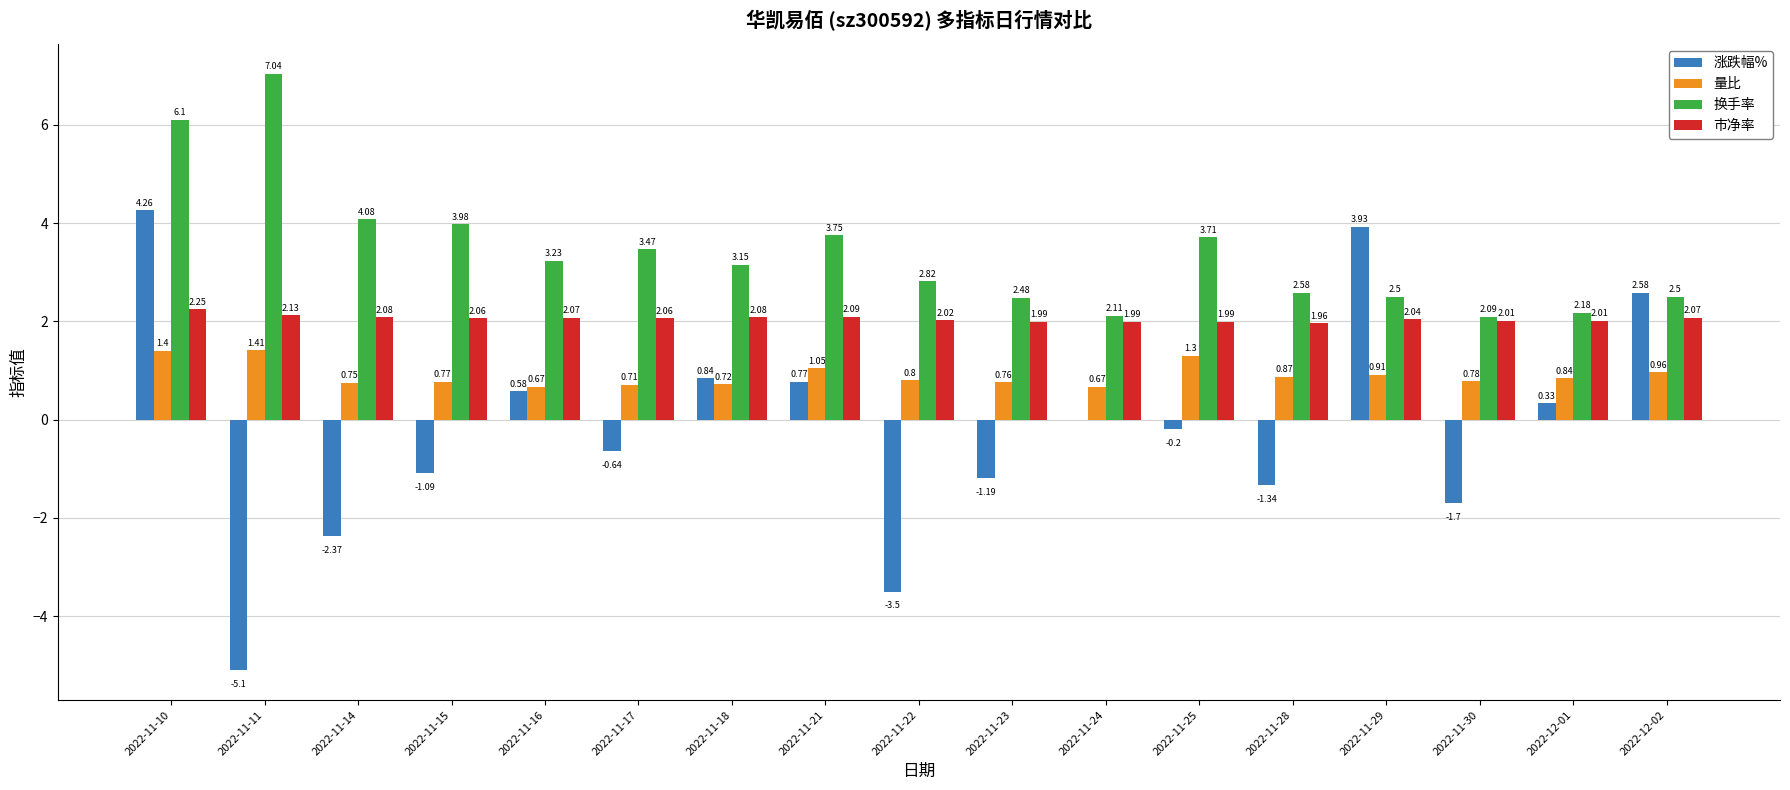

Are the bars horizontal?

No